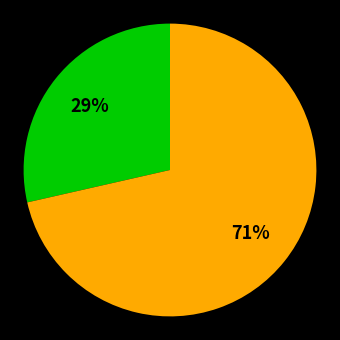

To the nearest percent, what is the average slice percentage?

50%